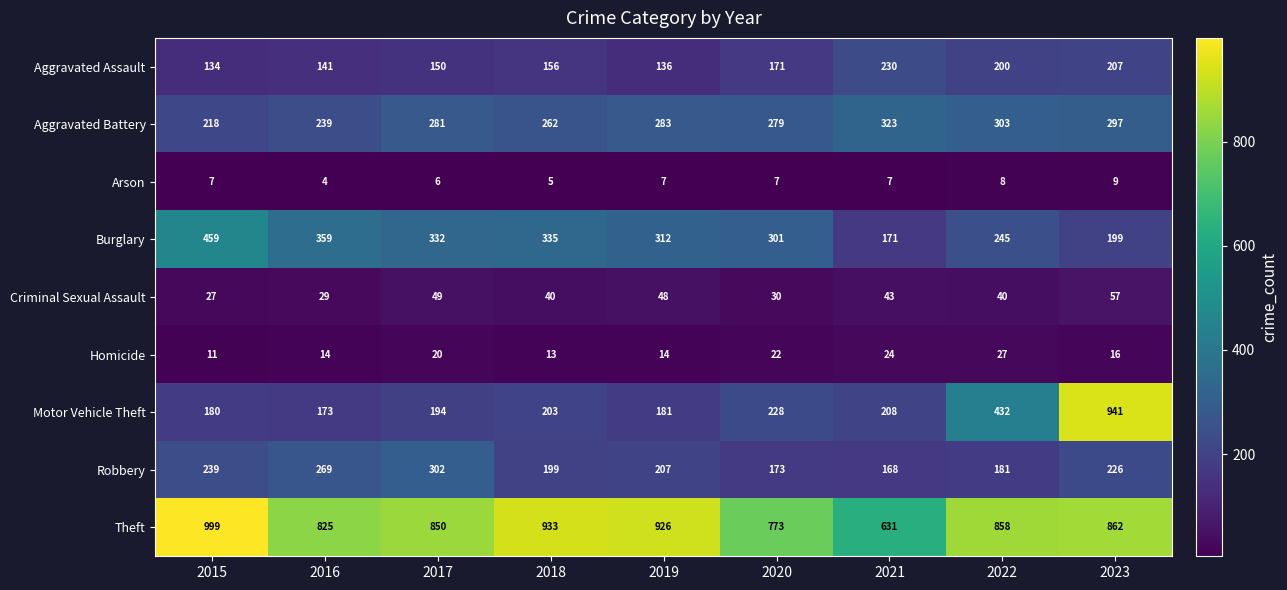

Which series has the widest spread of values?

Motor Vehicle Theft